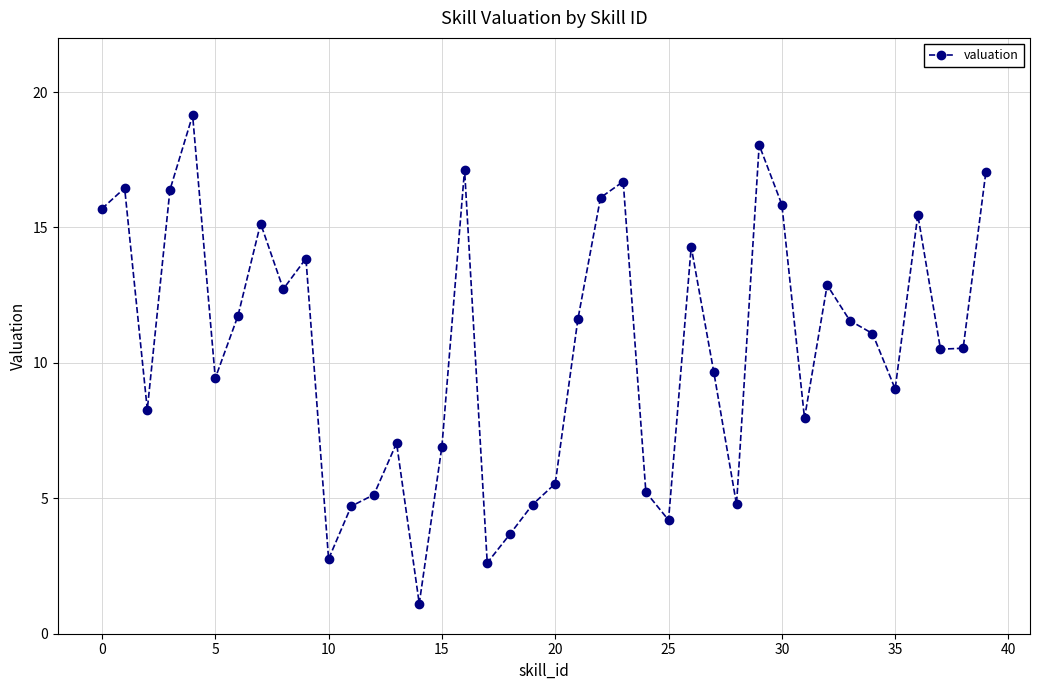

True or false: the data has more than 1 interior local peaks.

True